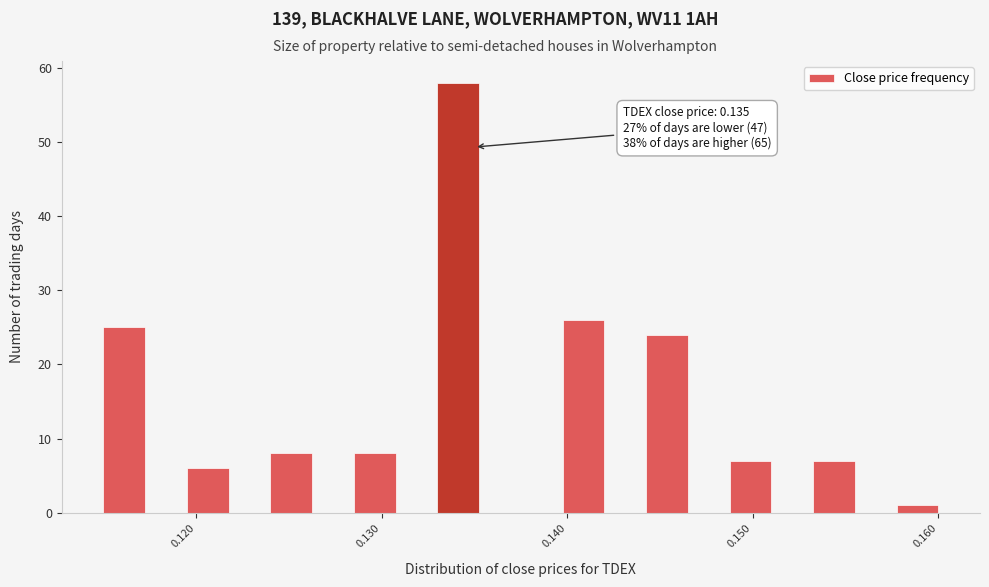

Read against the x-axis, roughly where is the centre of the tallest bar?

0.134